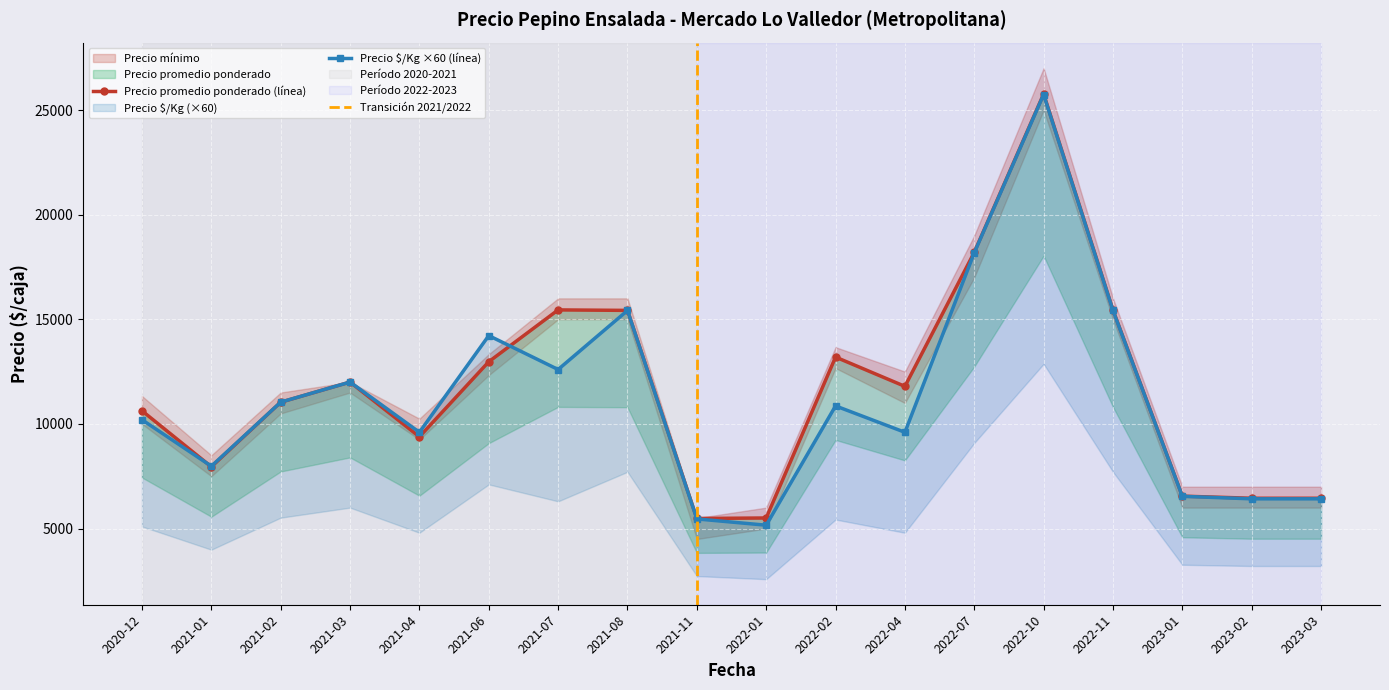

Reading left to right, transcribe all the data shown in this chart.

Precio promedio ponderado: 2020-12=10627	2021-01=7951	2021-02=11038	2021-03=12000	2021-04=9385	2021-06=12971	2021-07=15448	2021-08=15425	2021-11=5481	2022-01=5505	2022-02=13194	2022-04=11795	2022-07=18200	2022-10=25767	2022-11=15443	2023-01=6549	2023-02=6448	2023-03=6448
Precio $/Kg: 2020-12=10200	2021-01=7980	2021-02=11040	2021-03=12000	2021-04=9600	2021-06=14220	2021-07=12600	2021-08=15420	2021-11=5460	2022-01=5160	2022-02=10860	2022-04=9600	2022-07=18180	2022-10=25740	2022-11=15420	2023-01=6540	2023-02=6420	2023-03=6420